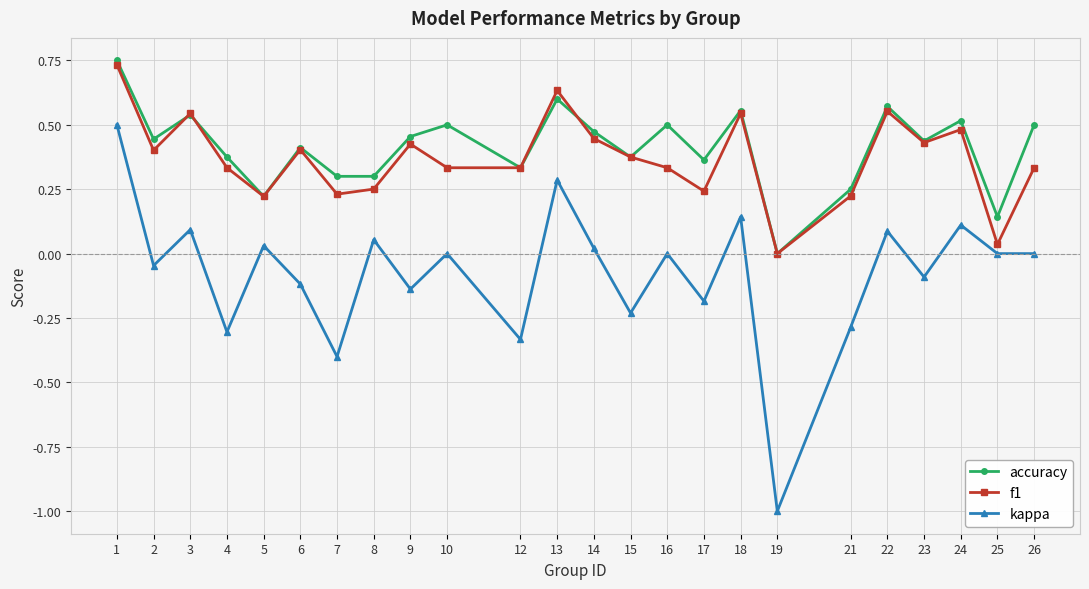

Where does the kappa series first go above 0?

1